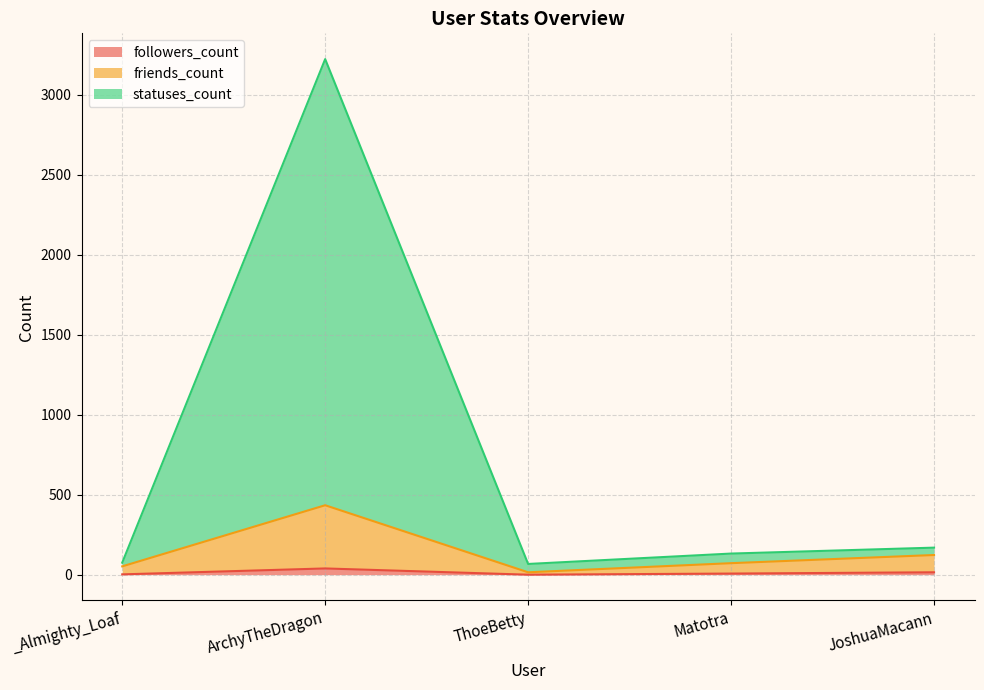

List the series in order of their peak value, highest first.

statuses_count, friends_count, followers_count